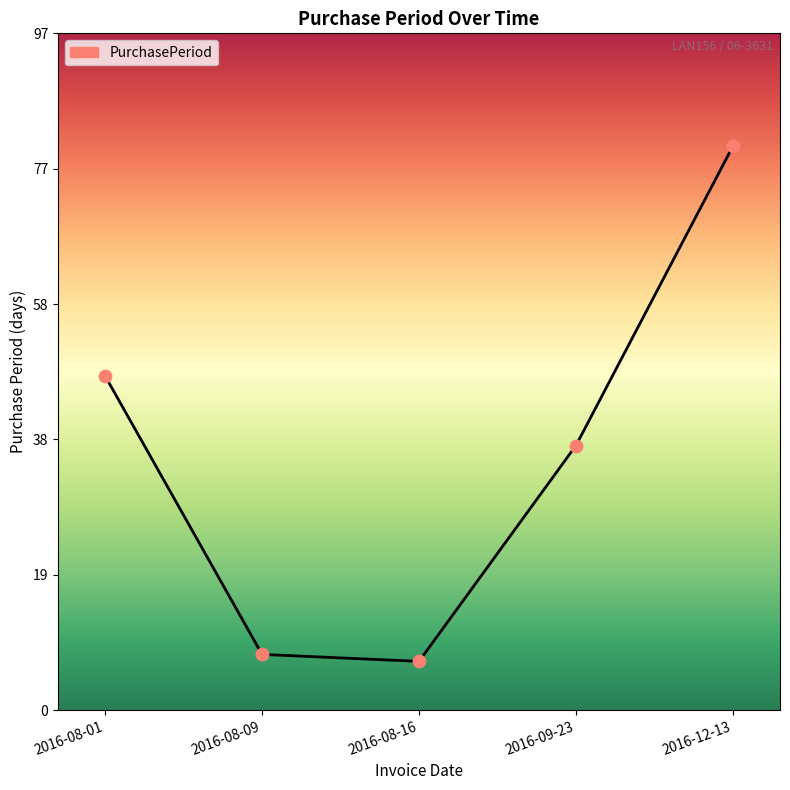

Approximately how many times larger is the value at 2016-09-23 compared to 2016-08-16?

5.4